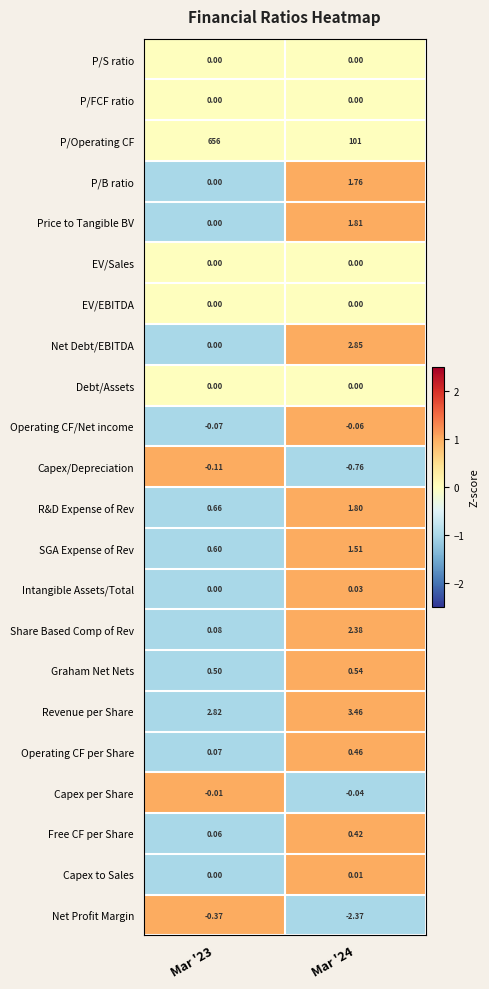

Which series has the largest range (max minus min)?

P/Operating CF